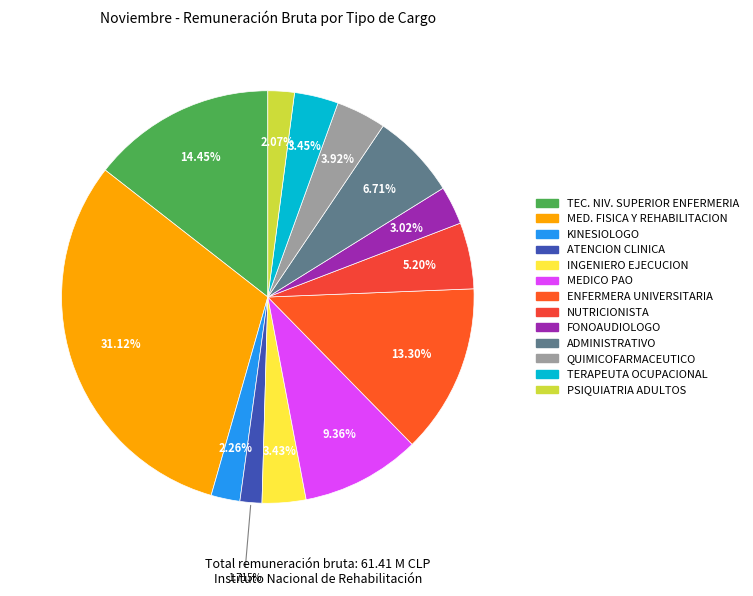

How many segments does this pie chart have?

13